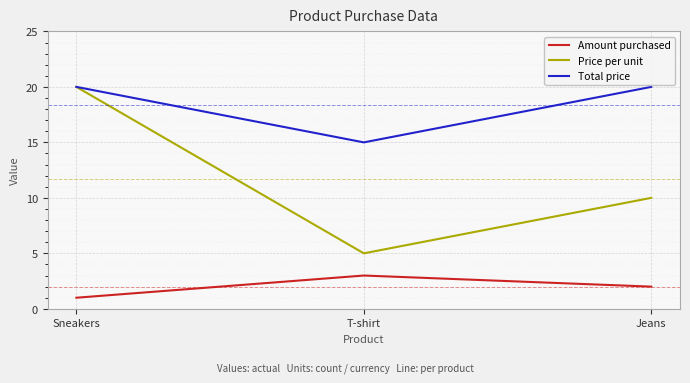

The Price per unit series shows 9 at T-shirt. True or false?

False